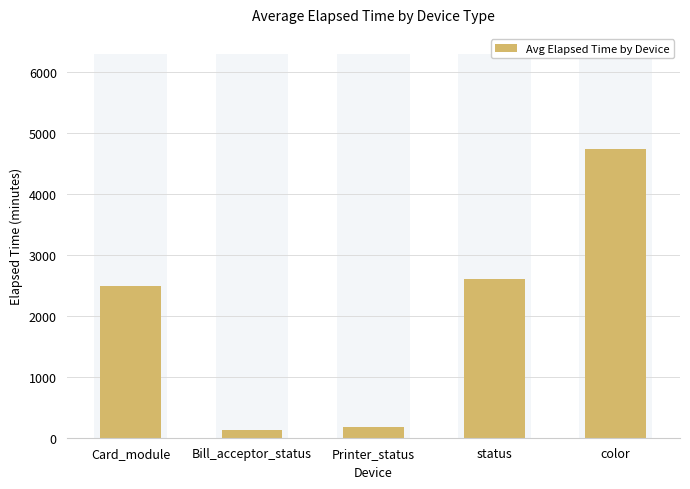

Reading left to right, extract all data points from this chart.

Card_module=2496.5	Bill_acceptor_status=123.8	Printer_status=180.0	status=2603.6	color=4732.5